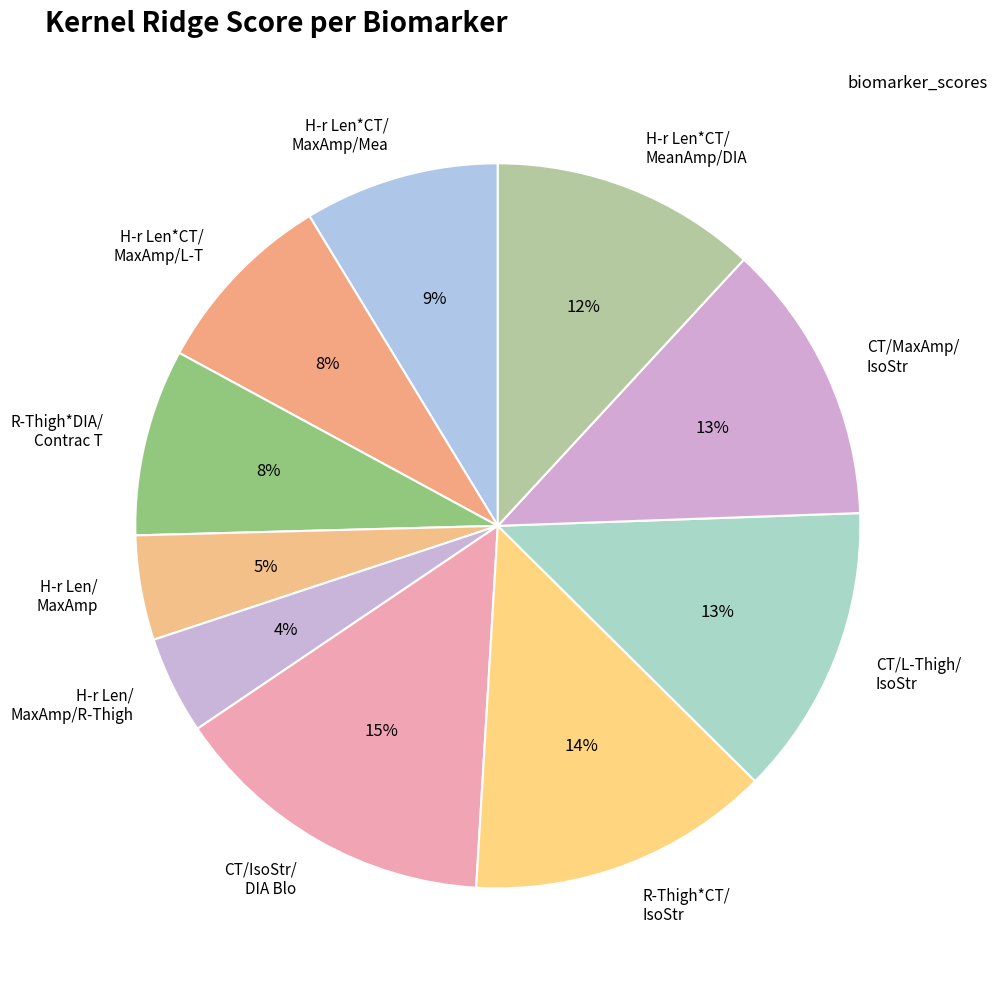

What is the change in value from Row 2 to Row 3?

-0.2